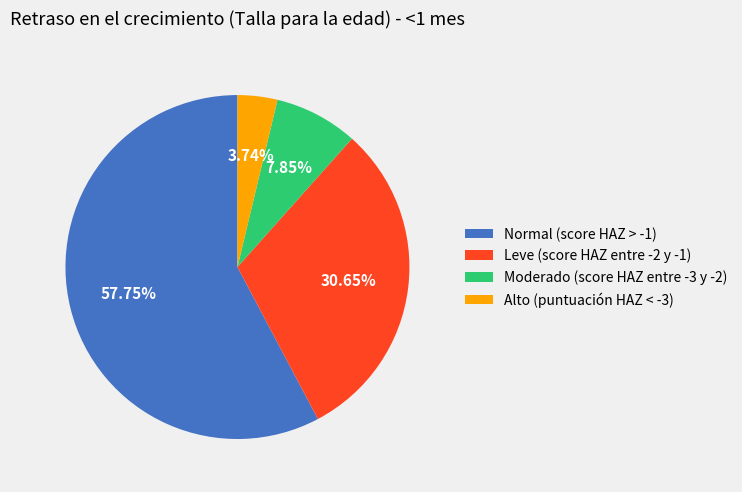

Is Normal (score HAZ > -1) the majority of the pie?

Yes